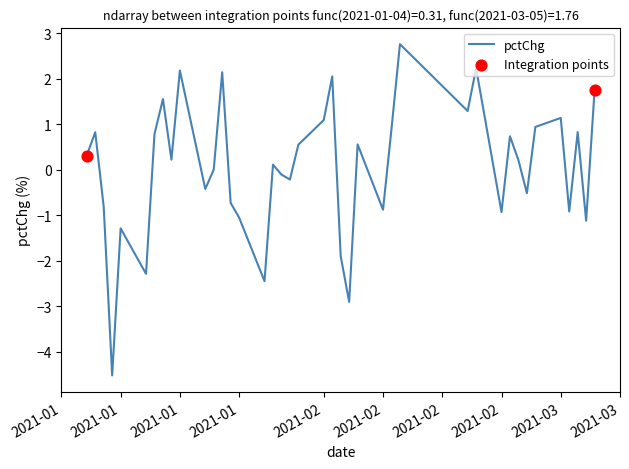

What is the difference between the maximum and minimum values?

7.3